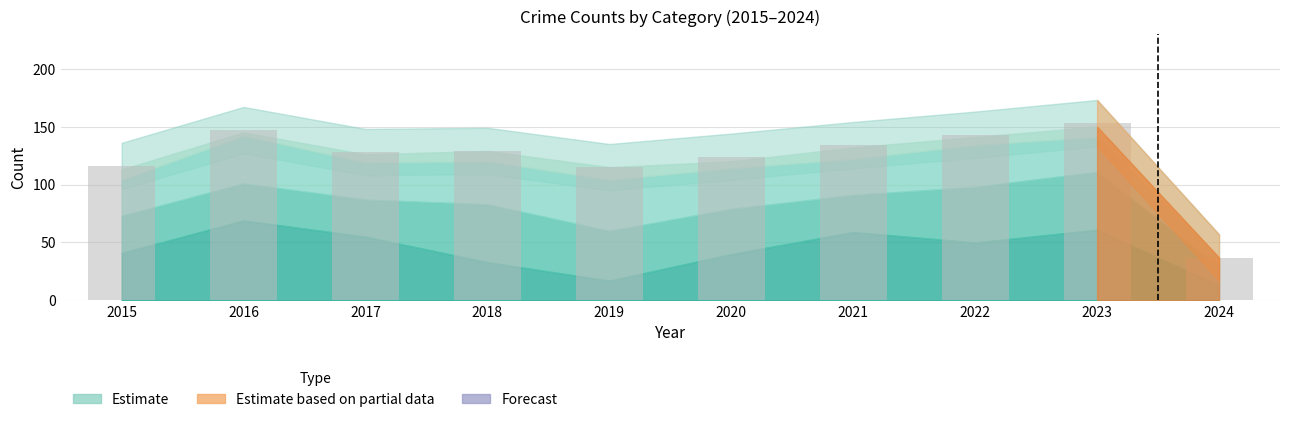

What is the ratio of the value at 2021 to the value at 2024?

3.6